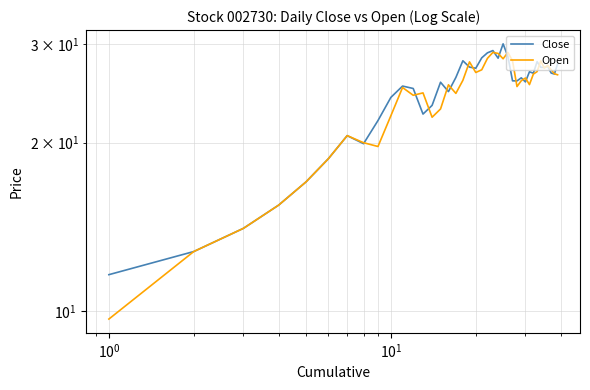

Reading left to right, transcribe all the data shown in this chart.

Close: 11.6	12.8	14.1	15.5	17.0	18.7	20.6	19.9	21.9	24.1	25.2	25.0	22.5	23.3	25.6	24.7	26.2	28.0	27.3	27.2	28.4	28.9	29.2	28.3	30.0	28.5	25.8	25.8	26.1	25.7	26.8	26.6	27.9	27.3	27.3	27.4	26.6	26.5	27.6
Open: 9.7	12.8	14.1	15.5	17.0	18.7	20.6	20.0	19.7	22.4	25.1	24.3	24.6	22.2	23.0	25.4	24.5	25.9	27.9	26.7	27.0	28.3	29.0	28.9	28.2	29.0	28.0	25.2	25.8	26.1	25.4	26.5	26.8	28.0	27.2	27.5	27.0	26.6	26.4